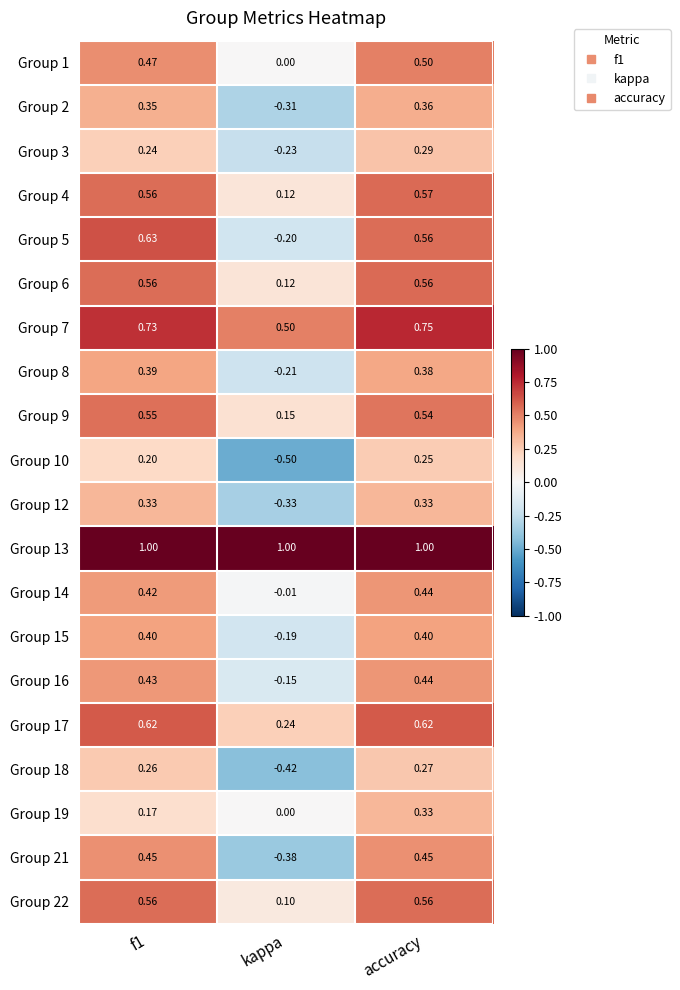

Where is Group 16 nearest to the value 0?

kappa